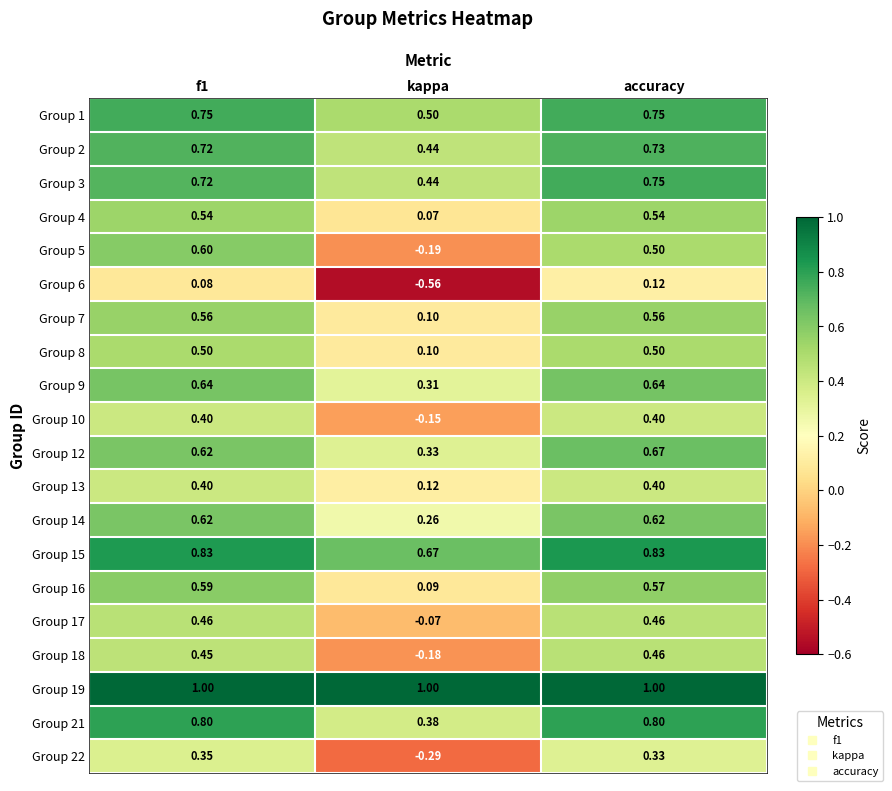

At how many categories does at least one series exceed 0?

3